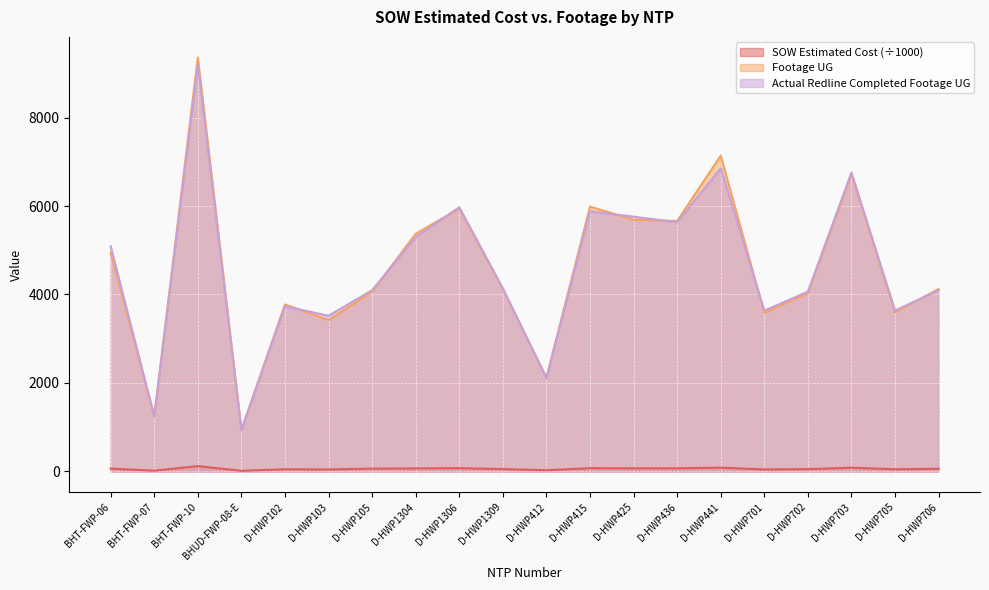

What position from the left is D-HWP701?

16